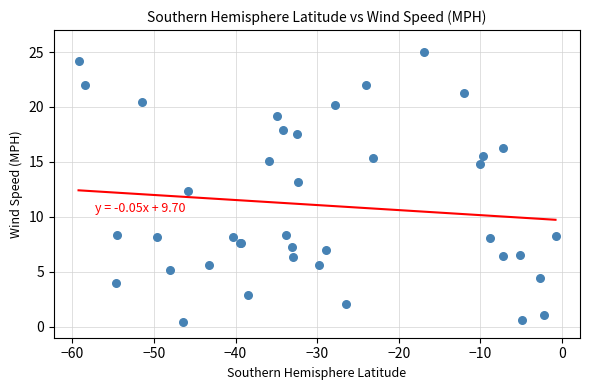

What Y value in the scatter plot is closest to 12?

12.4